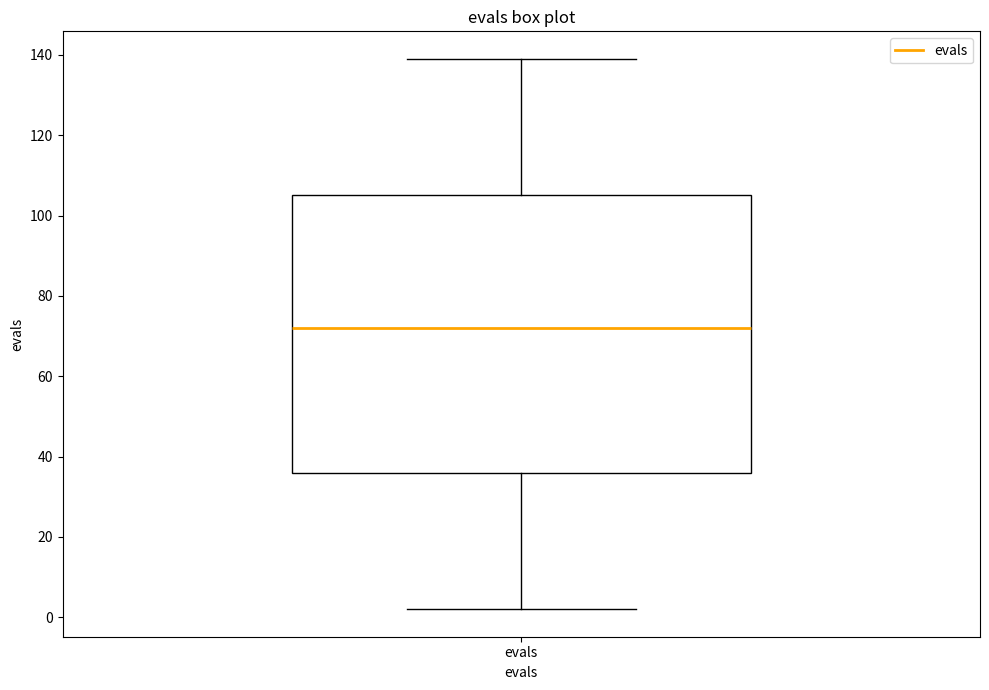

Where does the median line of the box for evals sit on the y-axis? The values are not printed on the chart, so give them approximately, as read against the axis.

72